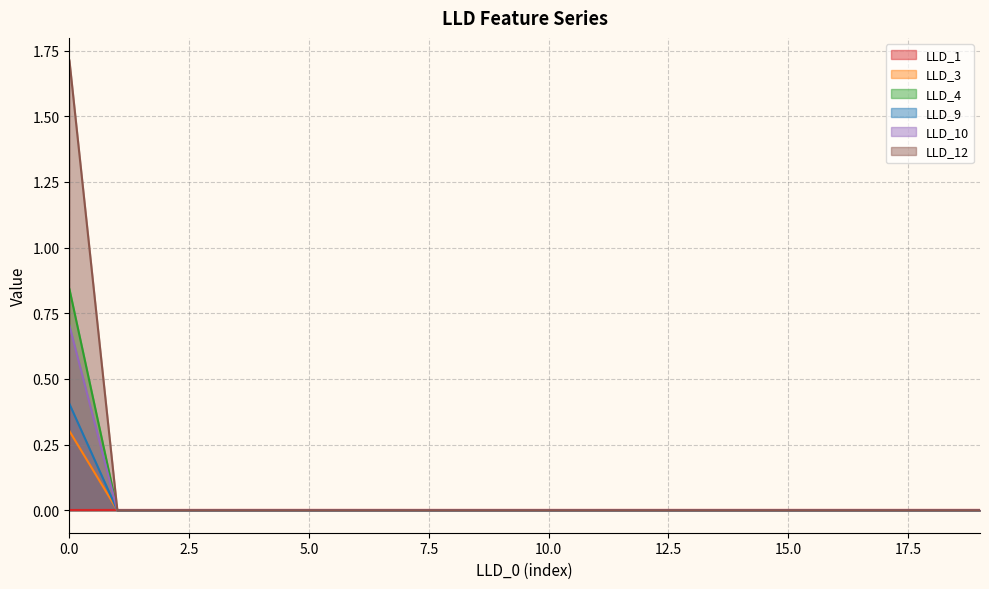

True or false: LLD_4 has a value of 0.2 at 19.

False